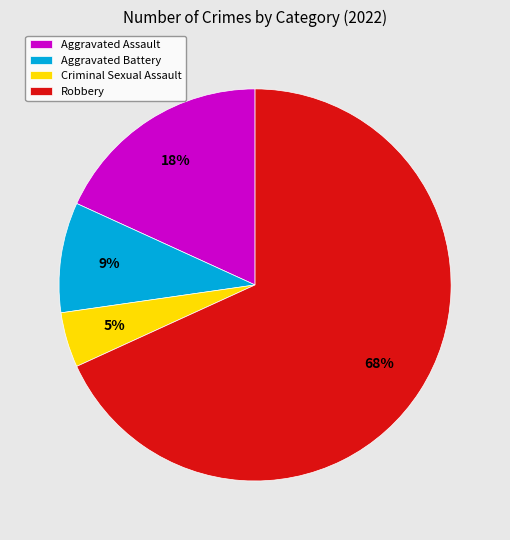

What percentage is the Criminal Sexual Assault slice, to the nearest percent?

5%